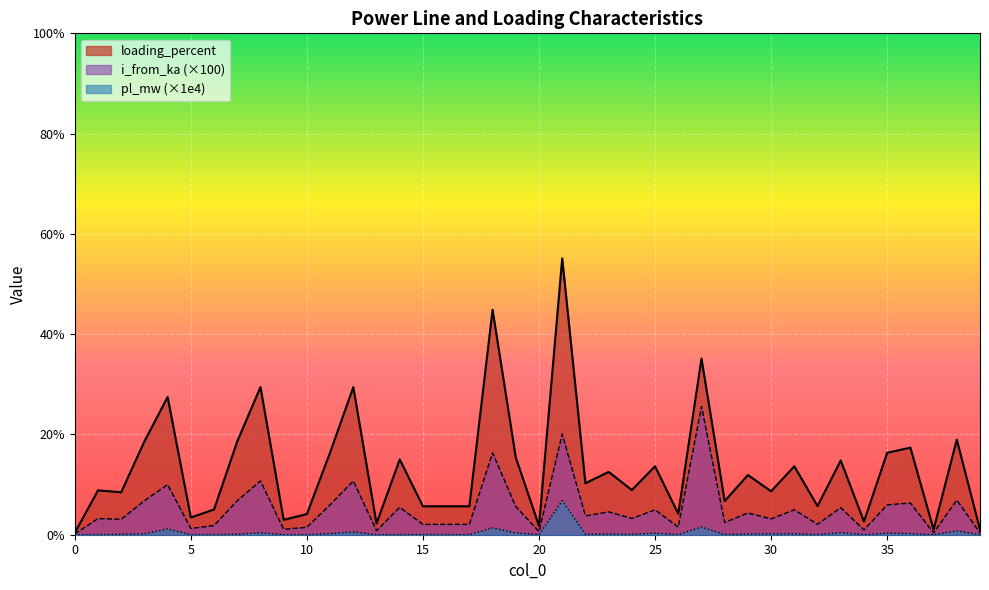

List the labels in order of i_from_ka value, smallest first.

0, 37, 39, 20, 13, 34, 9, 5, 10, 26, 6, 15, 16, 17, 32, 28, 2, 30, 1, 24, 22, 29, 23, 25, 31, 33, 14, 19, 35, 11, 36, 3, 7, 38, 4, 12, 8, 18, 21, 27